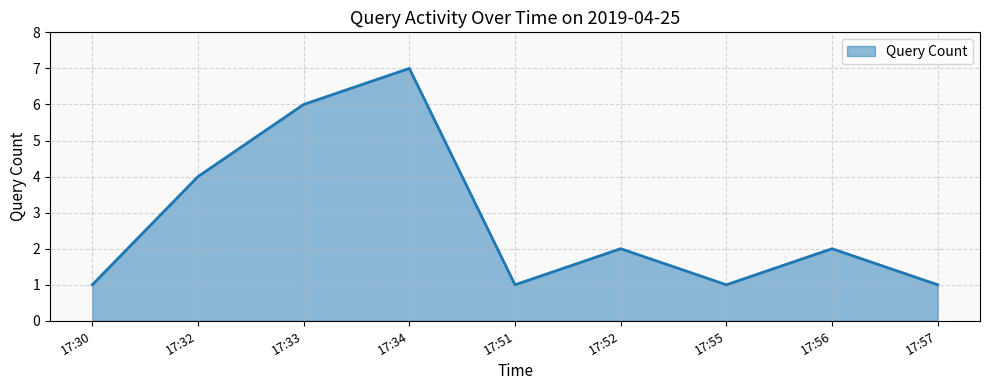

Does the chart display data point markers on the line(s)?

No